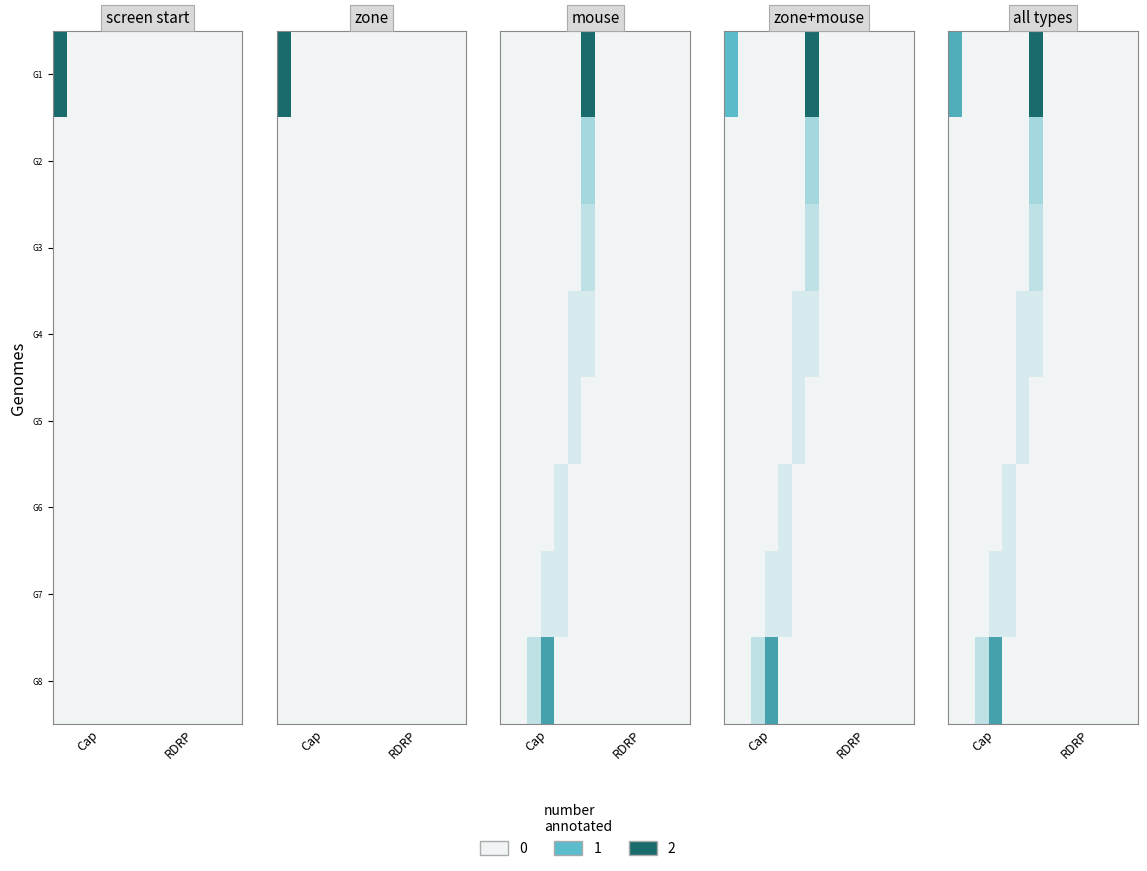

How many series are shown in this chart?

8